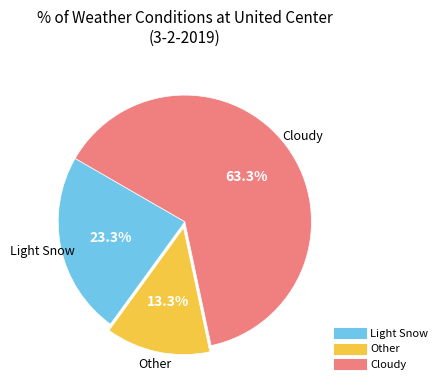

Is there any slice that represents more than half of the pie?

Yes